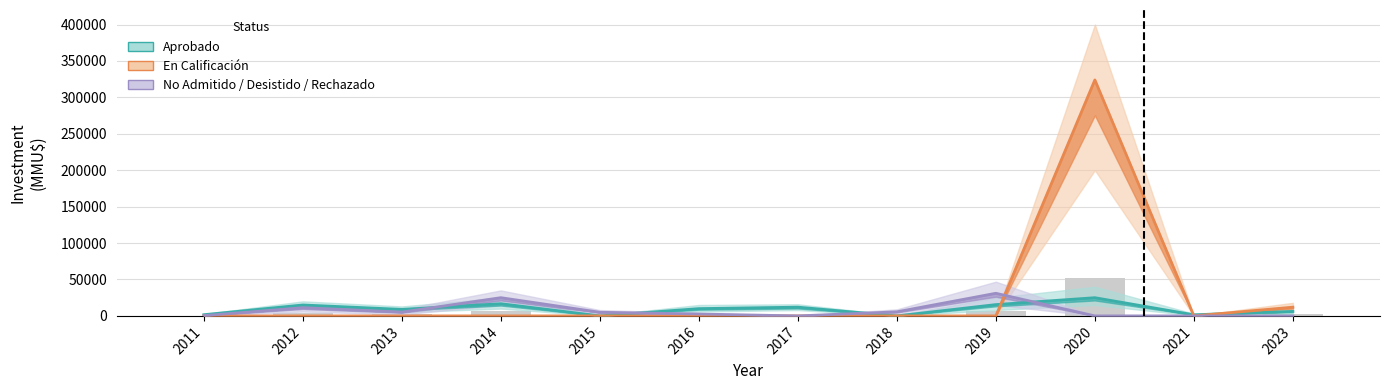

How many data points does each series have?

12